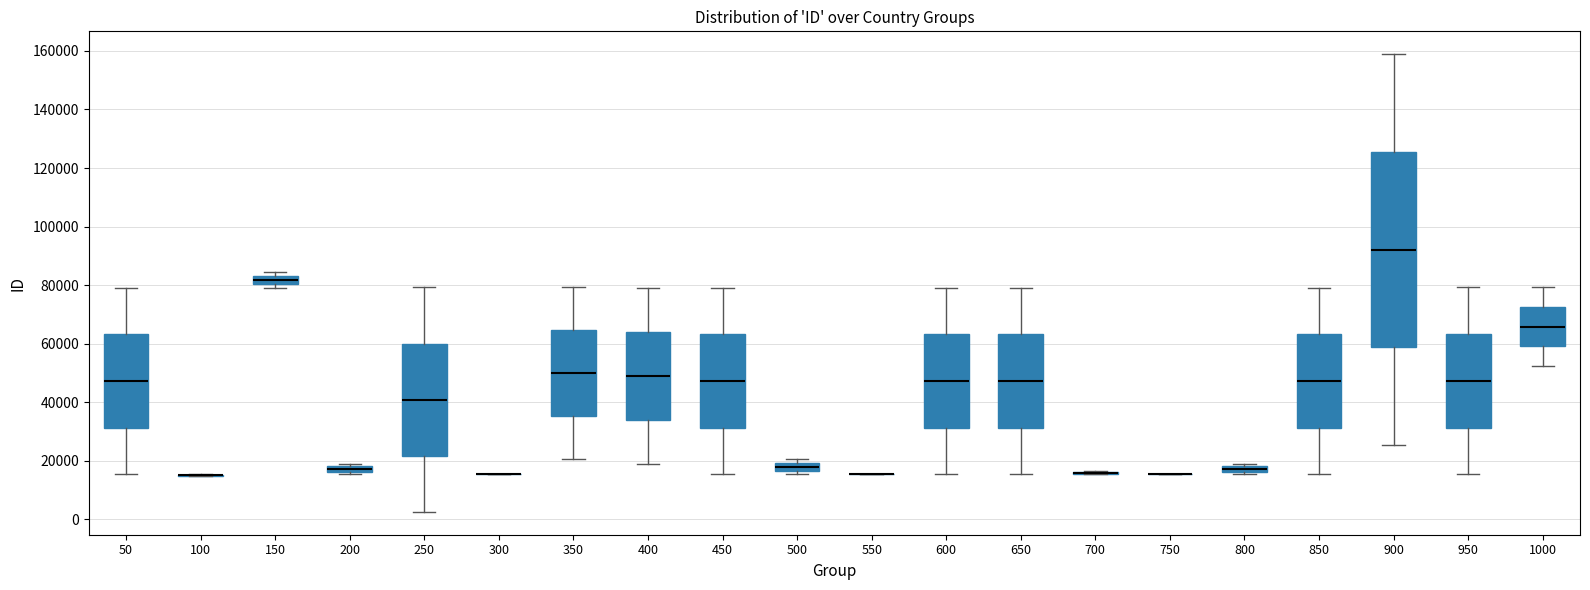

Comparing the boxes themselves (not the whiskers), which one is the tallest?

900